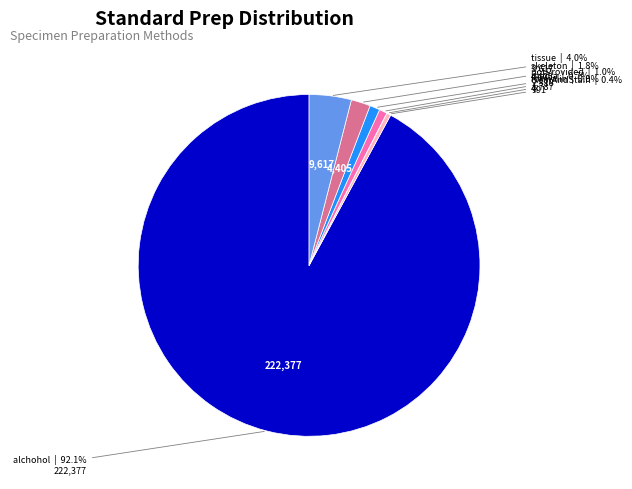

Does clearAndStain account for over 50% of the chart?

No